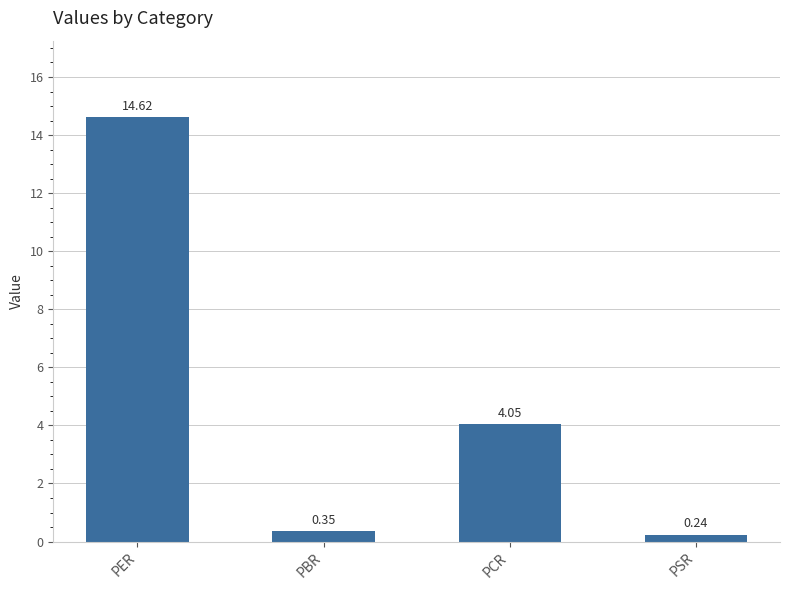

The value at PER is 7.4. True or false?

False